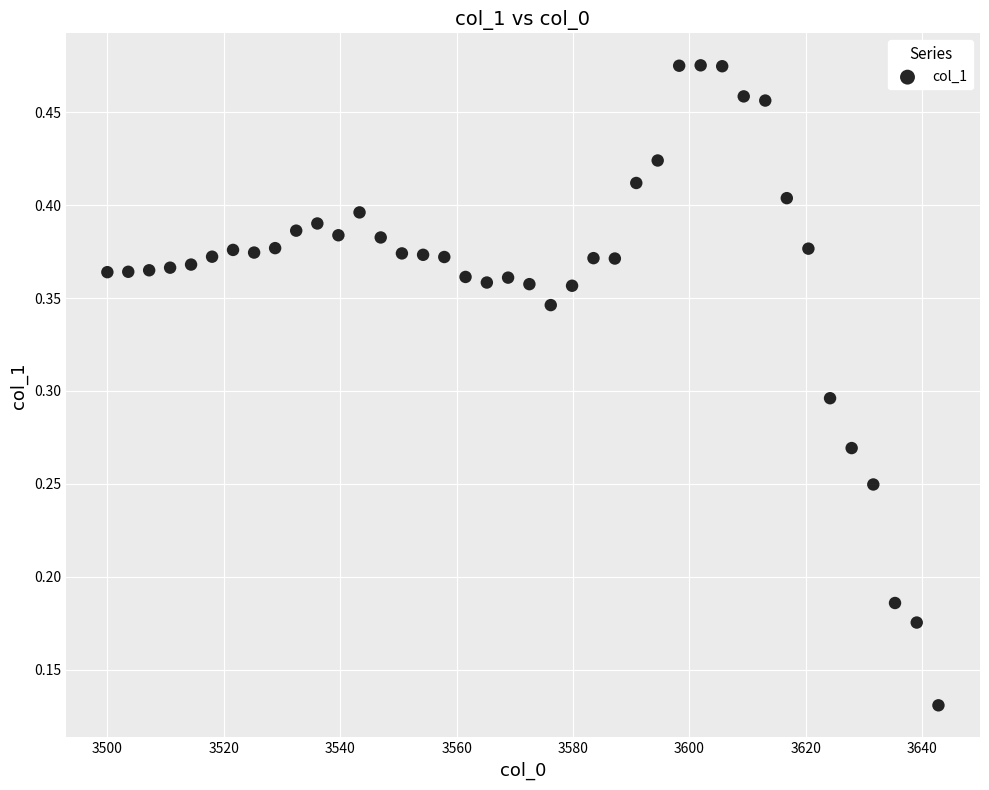

What is the range of X values (max minus min)?

142.8